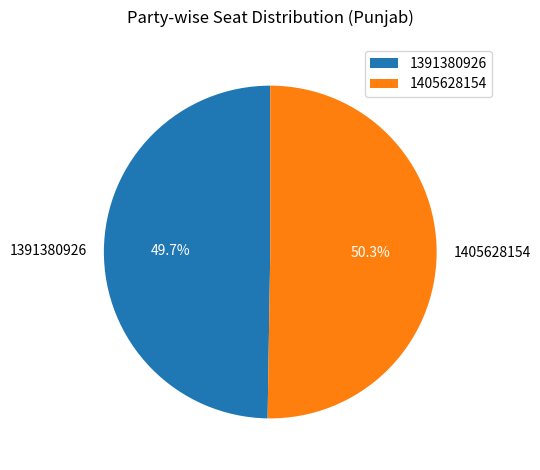

Is there any slice that represents more than half of the pie?

Yes